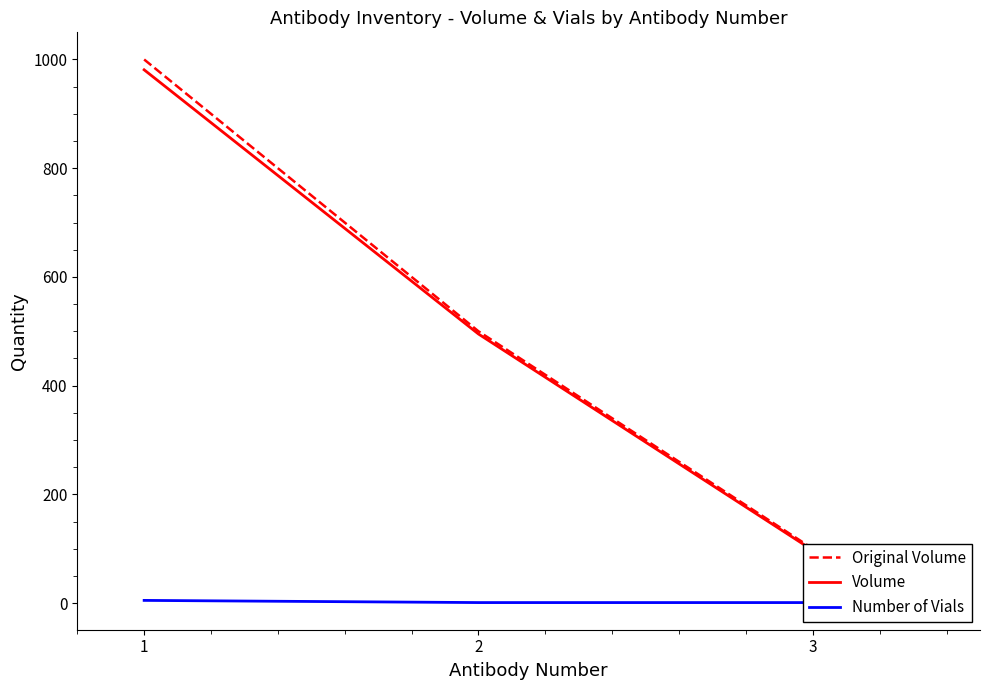

How many data points does each series have?

3